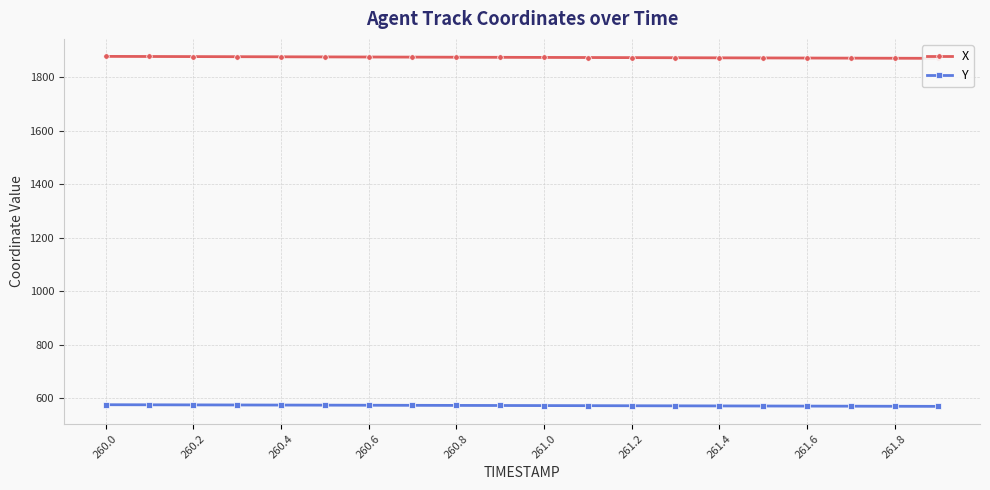

True or false: X and Y cross at least once.

False